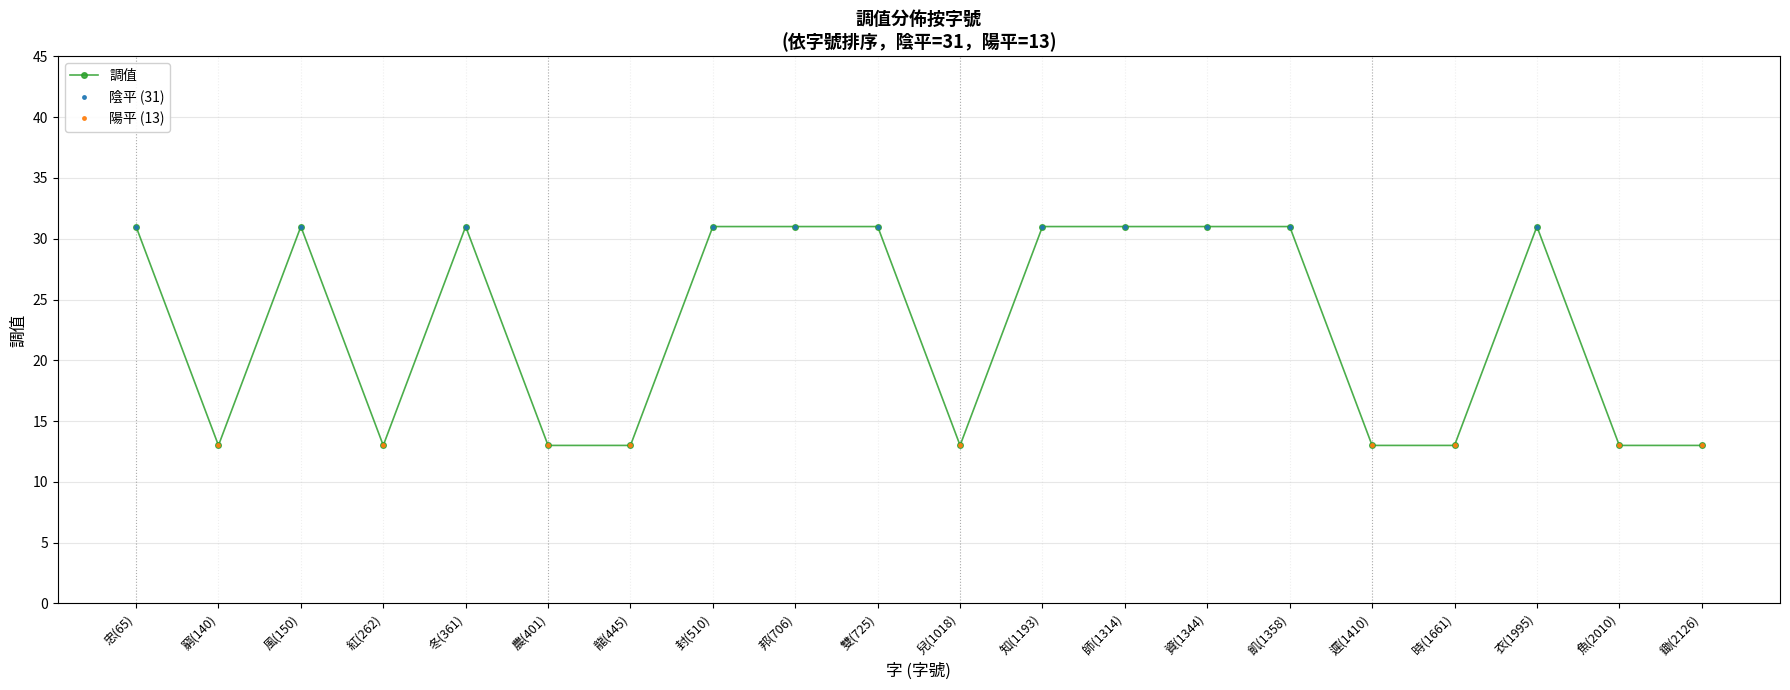

What is the label of the 9th point from the right?

知(1193)